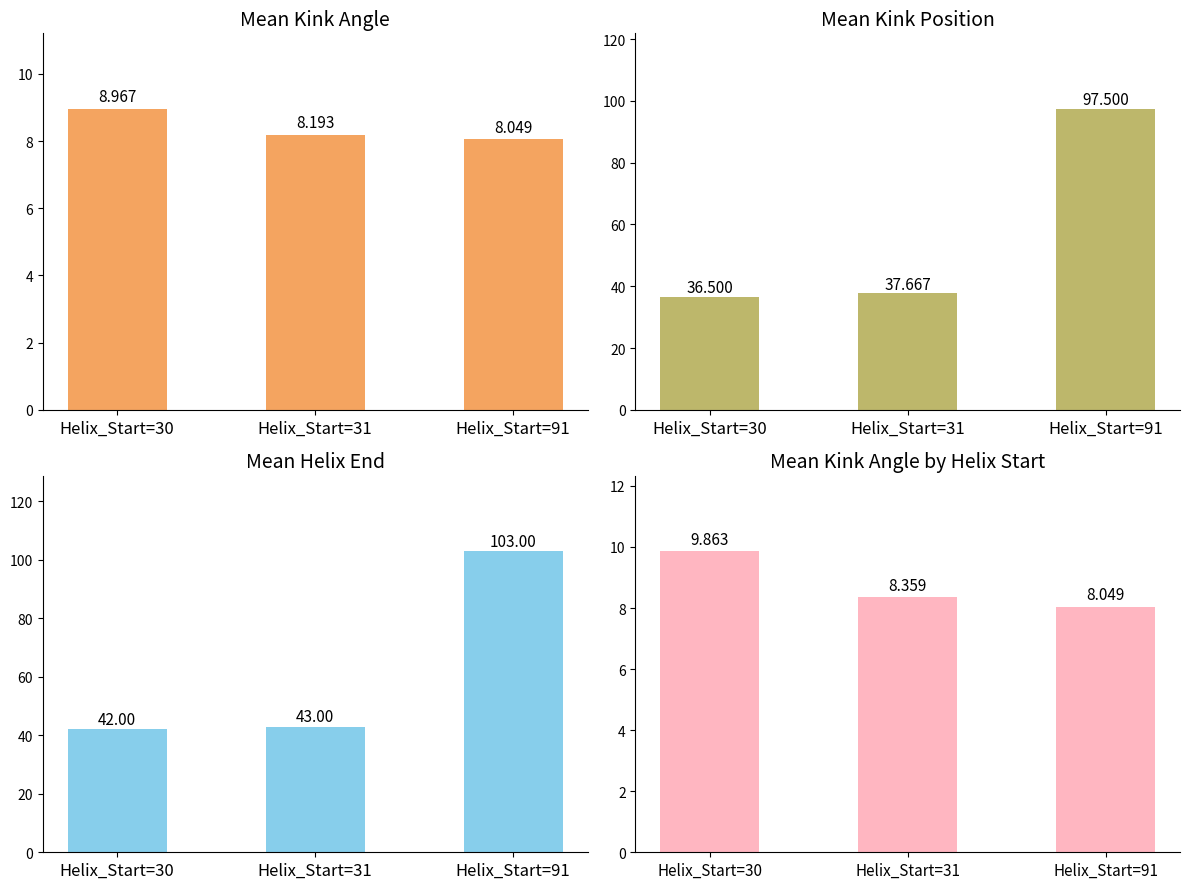

Which category has the highest value in the Helix_End series?

Helix_Start=91